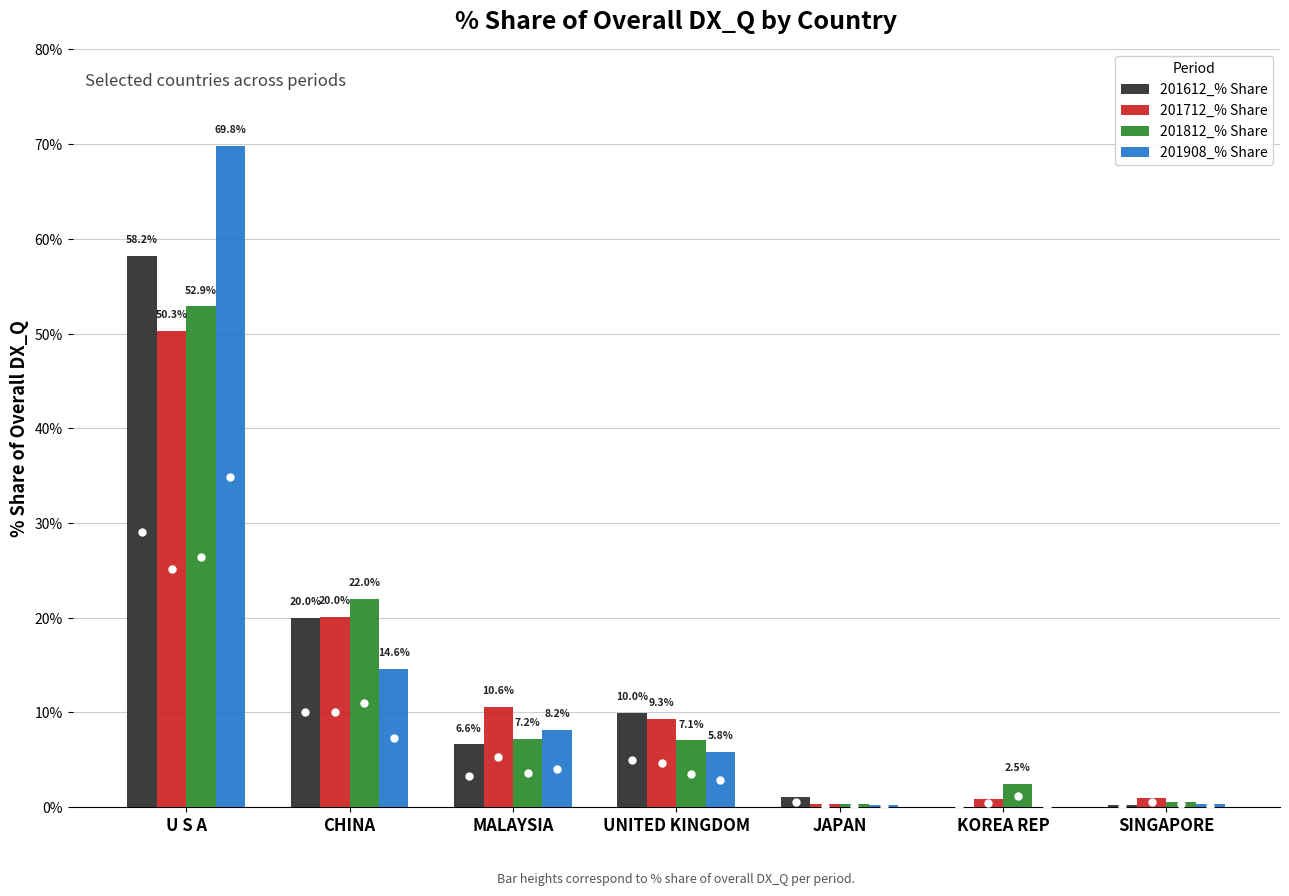

How many distinct data groups are displayed?

4